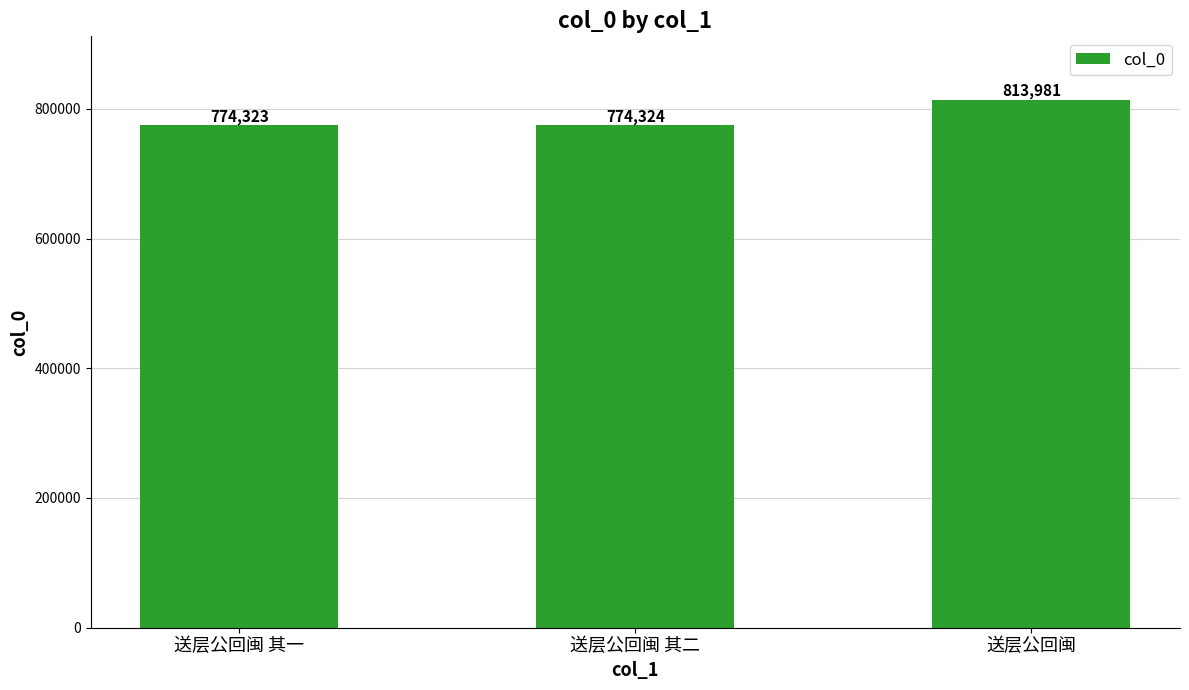

What is the approximate value at 送层公回闽, to the nearest 100?

814000